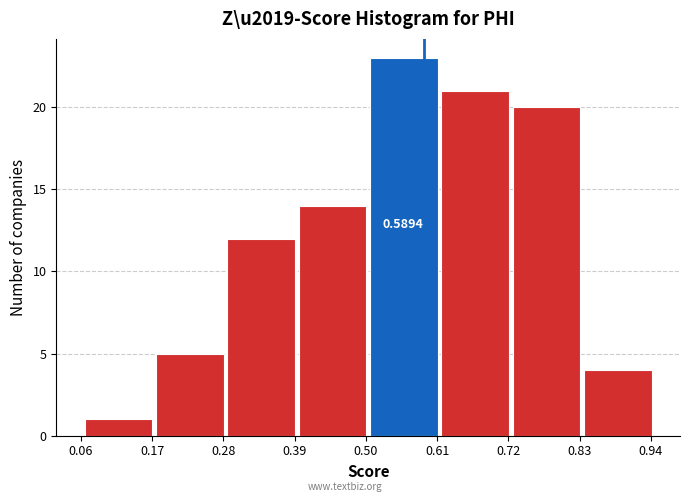

Over which range of the x-axis is the bar tallest?

0.50 to 0.62